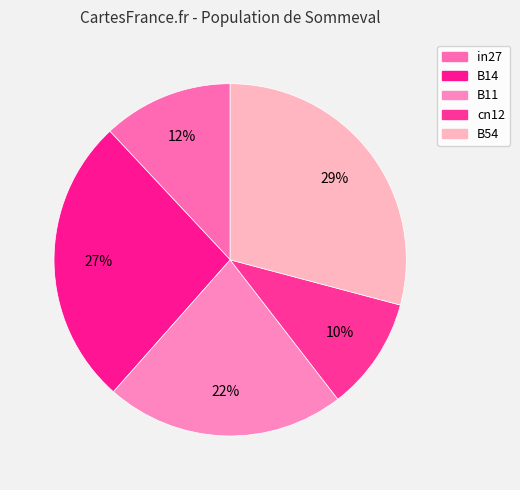

What percentage is the B11 slice, to the nearest percent?

22%